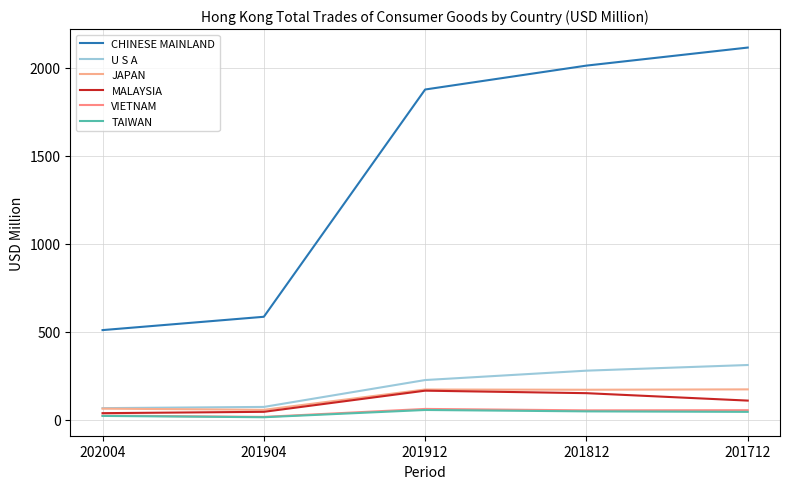

How many lines are shown in the chart?

6